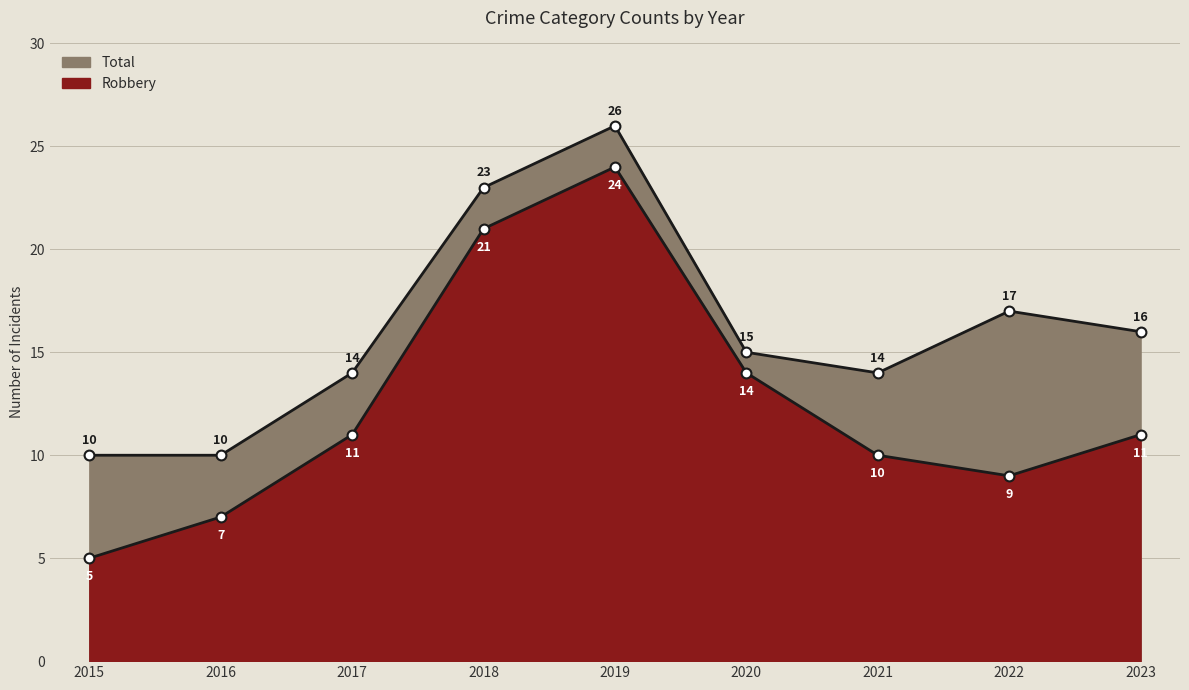

Which series has the widest spread of Y values?

Robbery